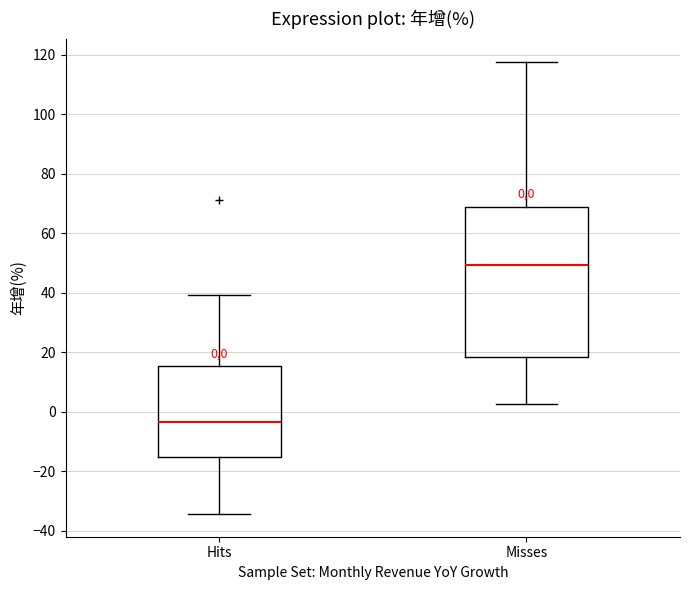

Which box's median line is the lowest?

Hits